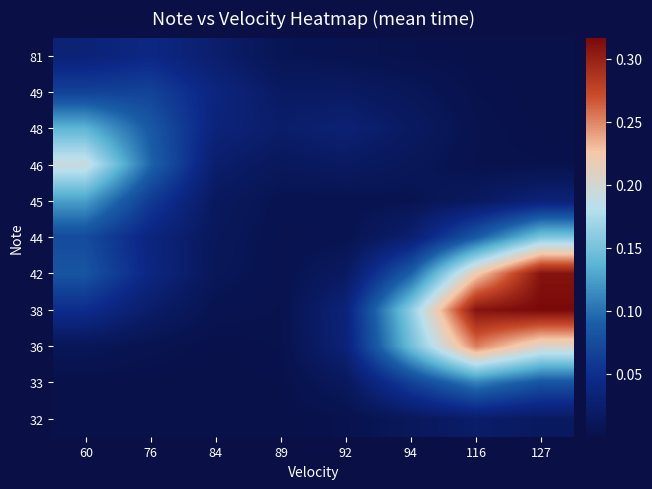

Reading left to right, transcribe all the data shown in this chart.

32: 60=0.0	76=0.0	84=0.0	89=0.0	92=0.0	94=0.0	116=0.0	127=0.0
33: 60=0.0	76=0.0	84=0.0	89=0.0	92=0.0	94=0.1	116=0.1	127=0.1
36: 60=0.0	76=0.0	84=0.0	89=0.0	92=0.0	94=0.1	116=0.3	127=0.2
38: 60=0.0	76=0.0	84=0.0	89=0.0	92=0.0	94=0.2	116=0.3	127=0.3
42: 60=0.1	76=0.0	84=0.0	89=0.0	92=0.0	94=0.1	116=0.2	127=0.3
44: 60=0.1	76=0.0	84=0.0	89=0.0	92=0.0	94=0.0	116=0.1	127=0.2
45: 60=0.1	76=0.1	84=0.0	89=0.0	92=0.0	94=0.0	116=0.0	127=0.0
46: 60=0.2	76=0.1	84=0.0	89=0.0	92=0.0	94=0.0	116=0.0	127=0.0
48: 60=0.1	76=0.1	84=0.0	89=0.0	92=0.0	94=0.0	116=0.0	127=0.0
49: 60=0.1	76=0.1	84=0.0	89=0.0	92=0.0	94=0.0	116=0.0	127=0.0
81: 60=0.0	76=0.0	84=0.0	89=0.0	92=0.0	94=0.0	116=0.0	127=0.0